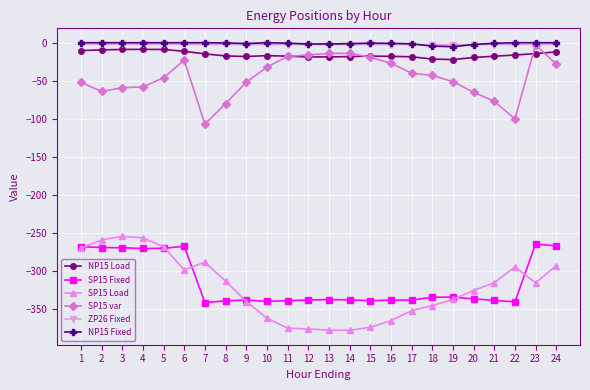

Which series has the largest range (max minus min)?

SP15 Load